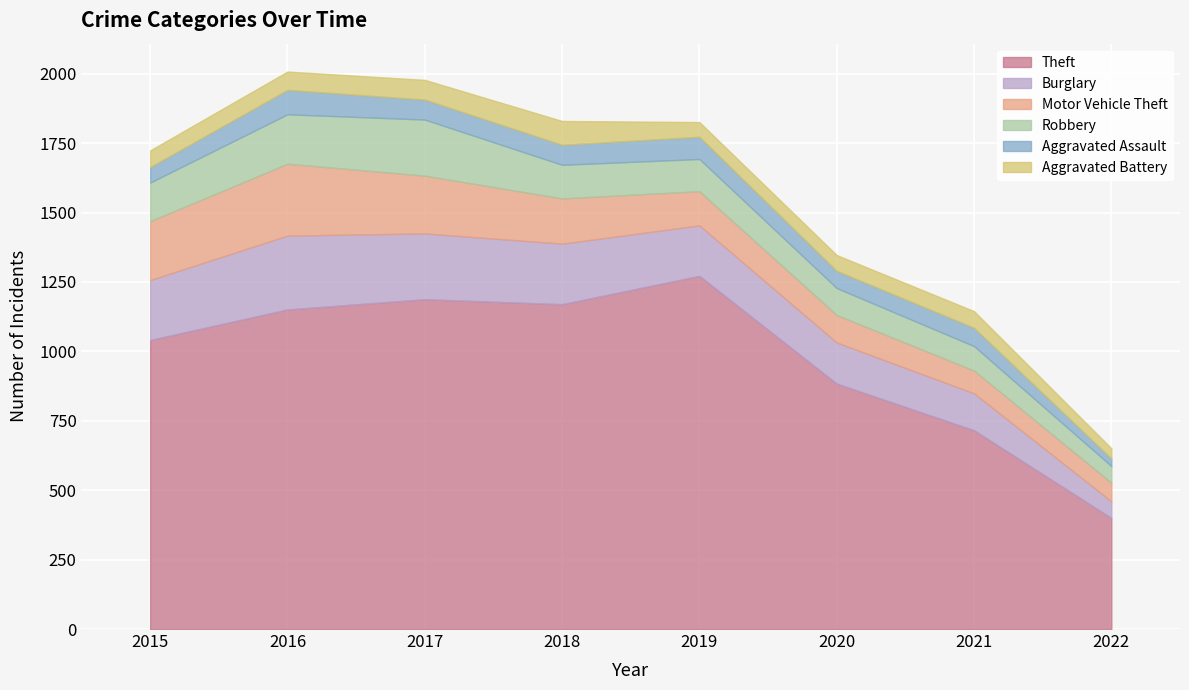

Where does the Motor Vehicle Theft series first go above 163?

2015